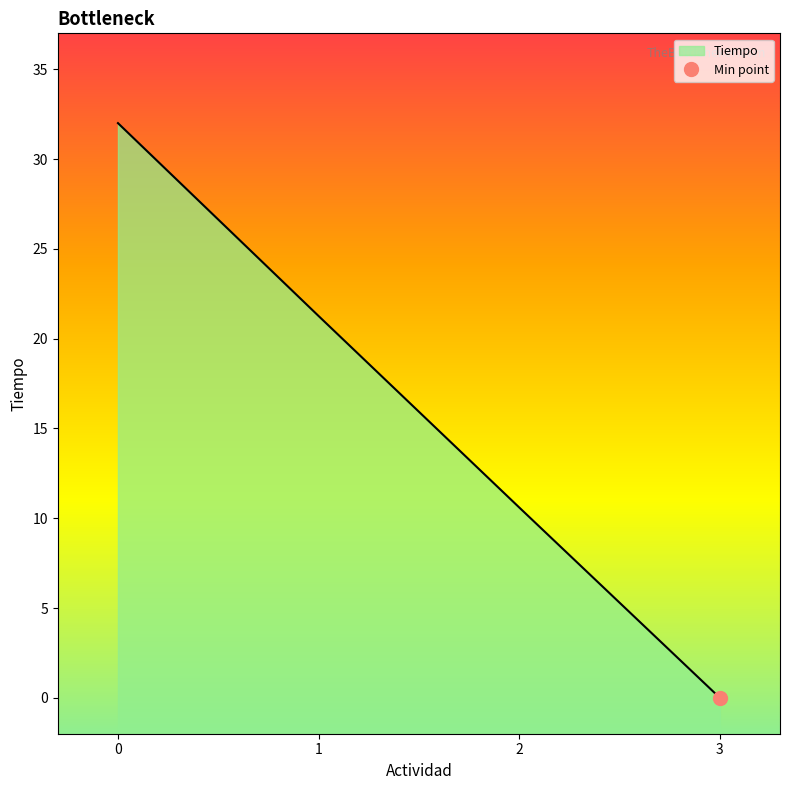

True or false: Tiempo has a value of 21.3 at 1.

True